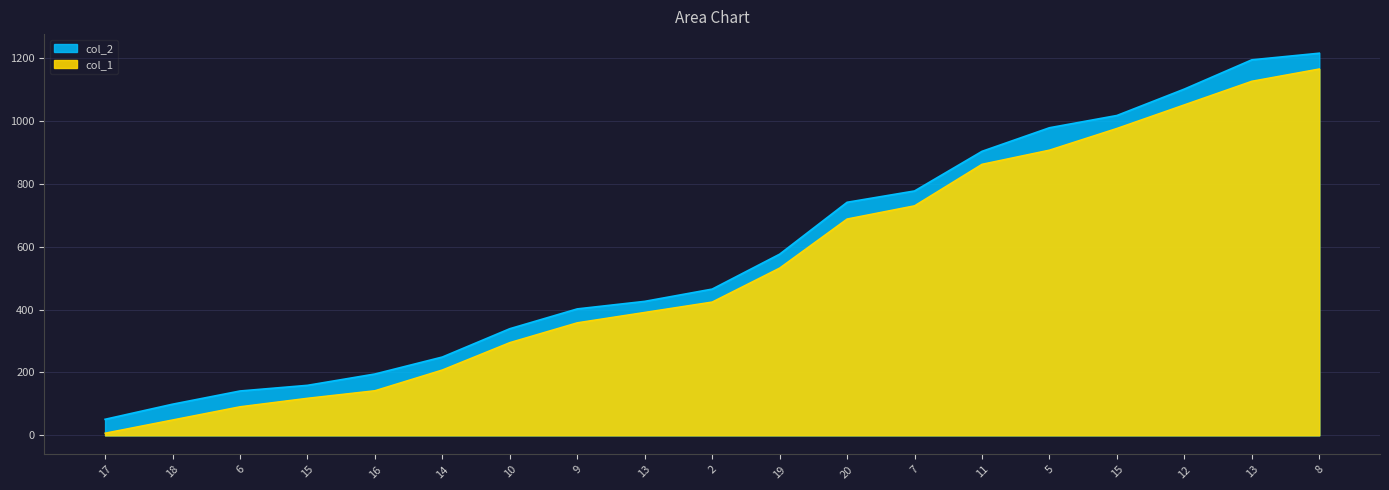

At how many categories does at least one series exceed 893?

6